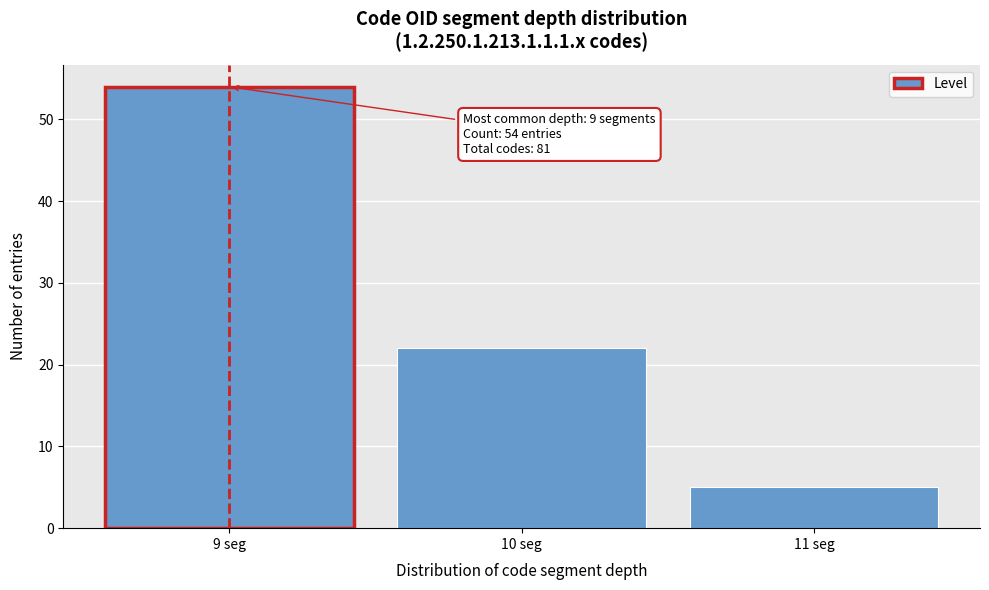

Reading left to right, what are all the values shown in this chart?

9 seg=54	10 seg=22	11 seg=5